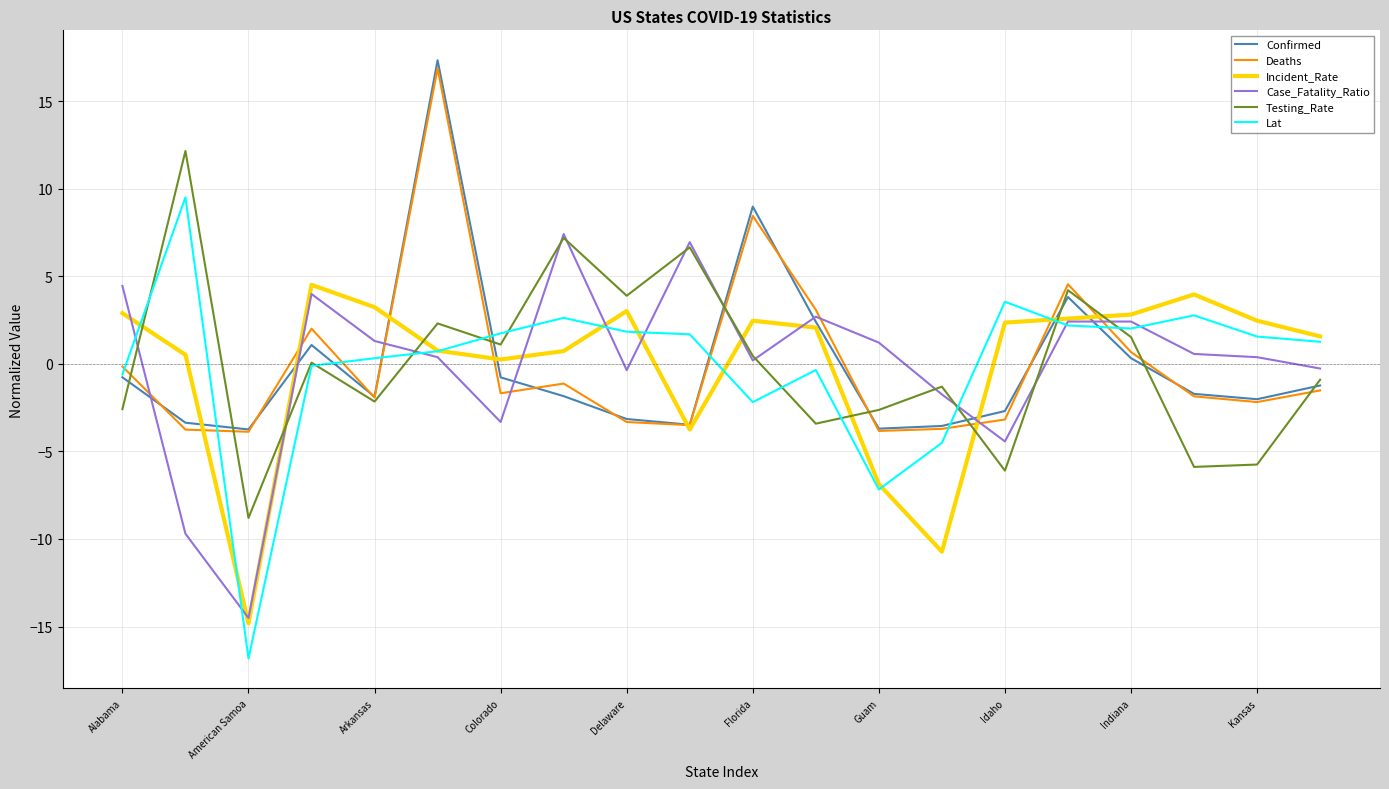

After their last crossing, which series has the higher values: Incident_Rate or Confirmed?

Incident_Rate